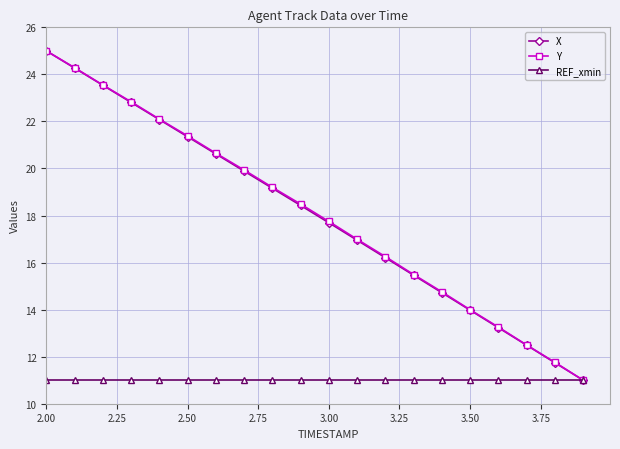

What is the lowest value of the REF_xmin series?

11.0